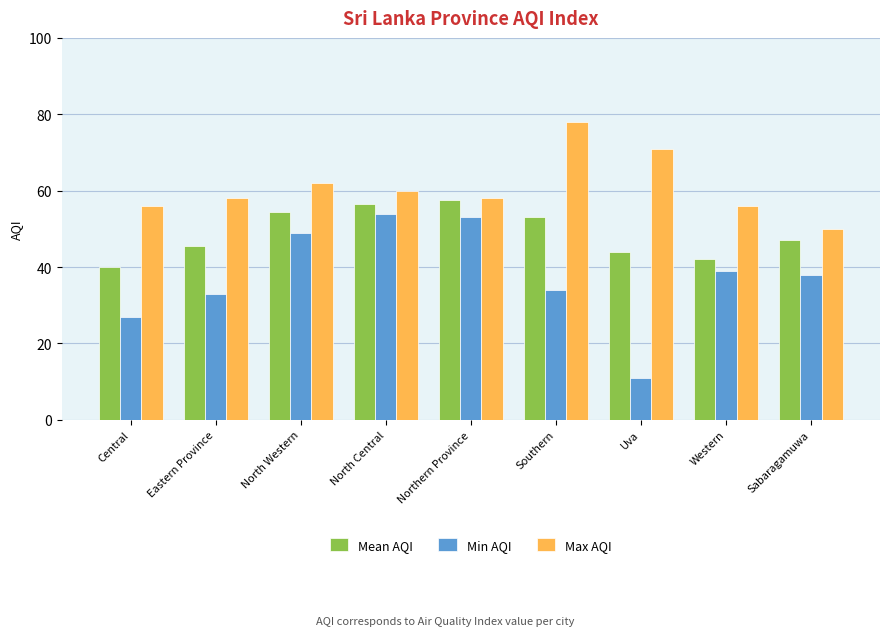

How many categories are shown in the chart?

9